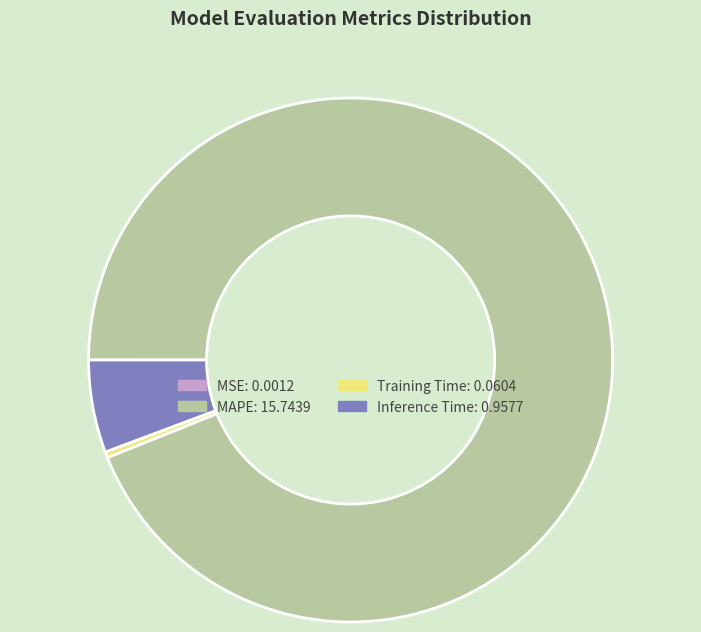

What is the largest slice in the pie chart?

MAPE